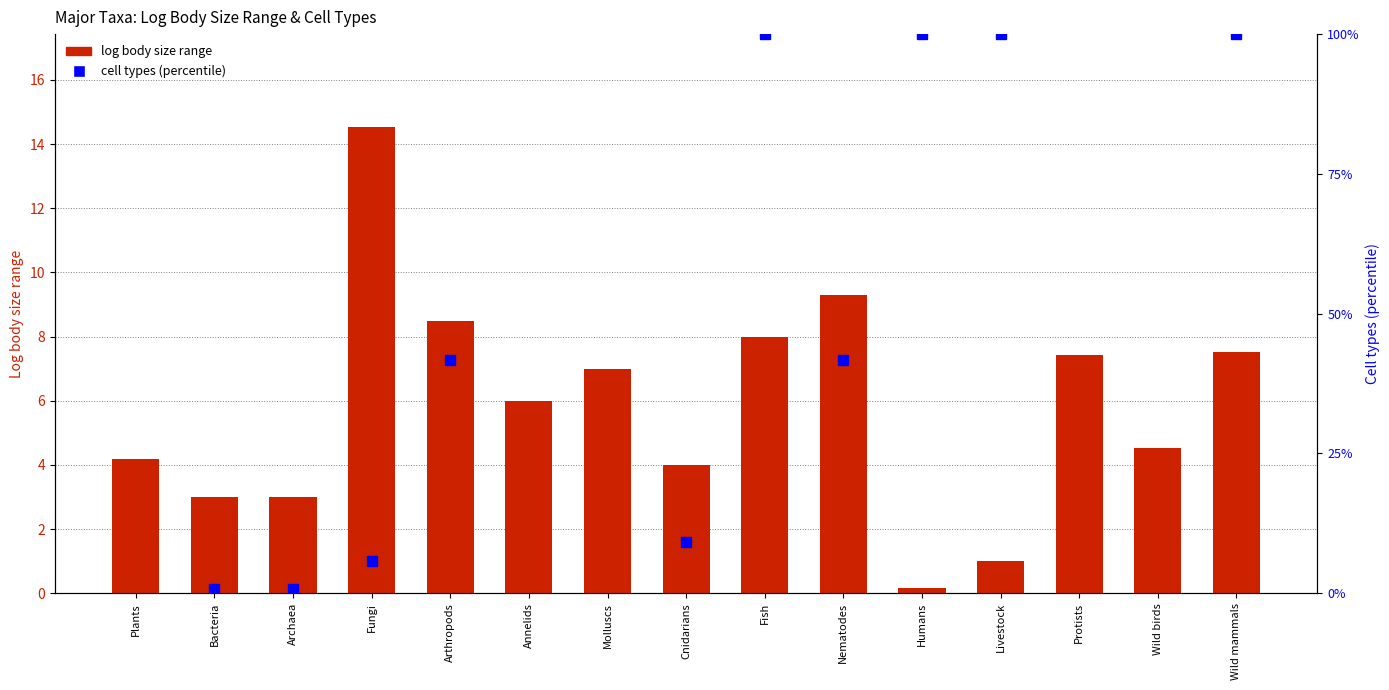

List the labels in order of value, largest first.

Fungi, Nematodes, Arthropods, Fish, Wild mammals, Protists, Molluscs, Annelids, Wild birds, Plants, Cnidarians, Bacteria, Archaea, Livestock, Humans